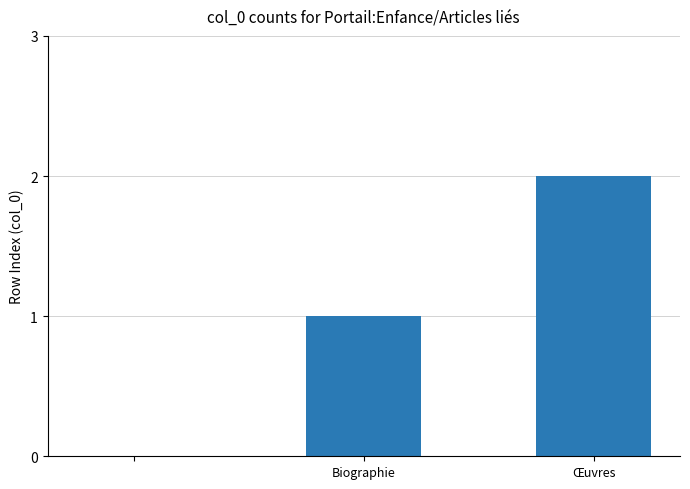

What is the sum of all values?

3